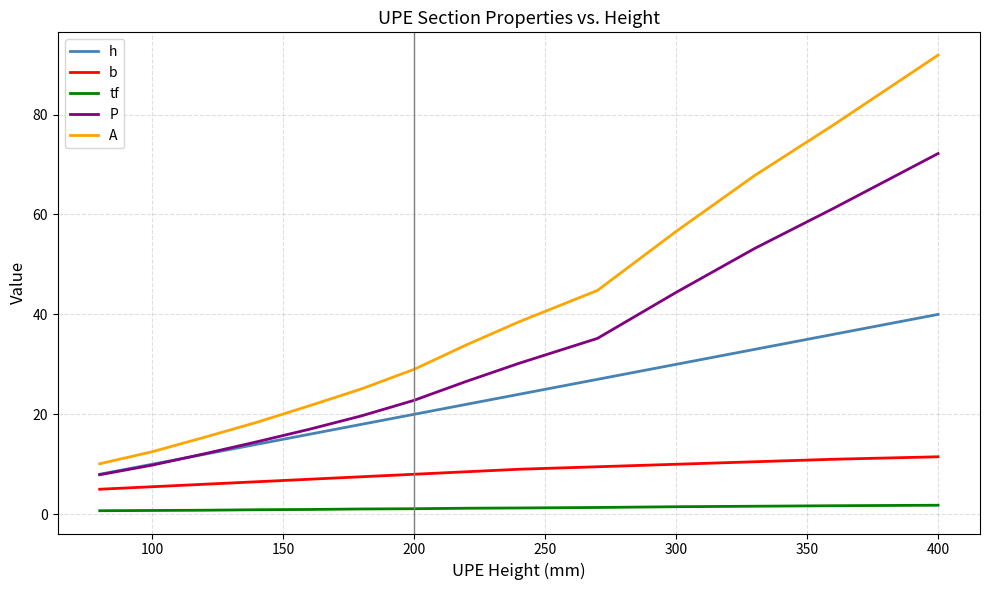

Rank the series by their average value, from highest to lowest.

A, P, h, b, tf